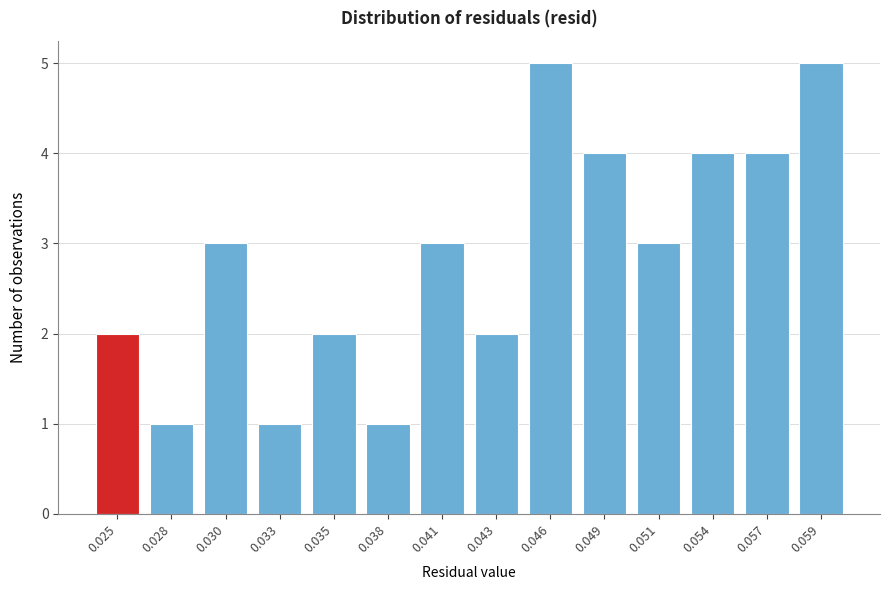

Reading right to left, transcribe all the data shown in this chart.

0.059=5	0.057=4	0.054=4	0.051=3	0.049=4	0.046=5	0.043=2	0.041=3	0.038=1	0.035=2	0.033=1	0.030=3	0.028=1	0.025=2